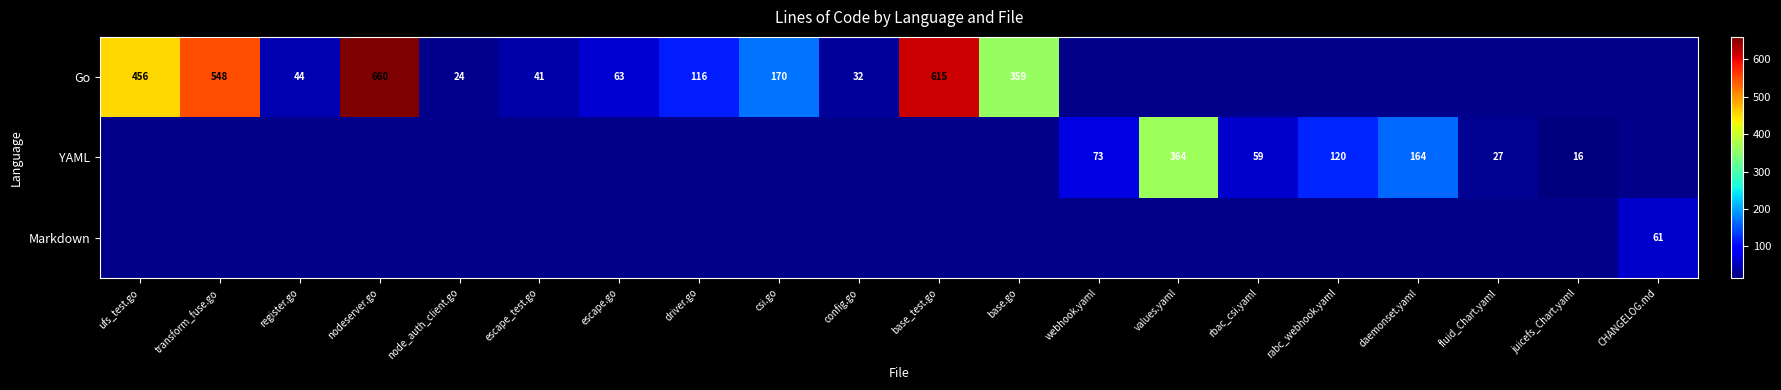

The value of Go at driver.go is 77. True or false?

False